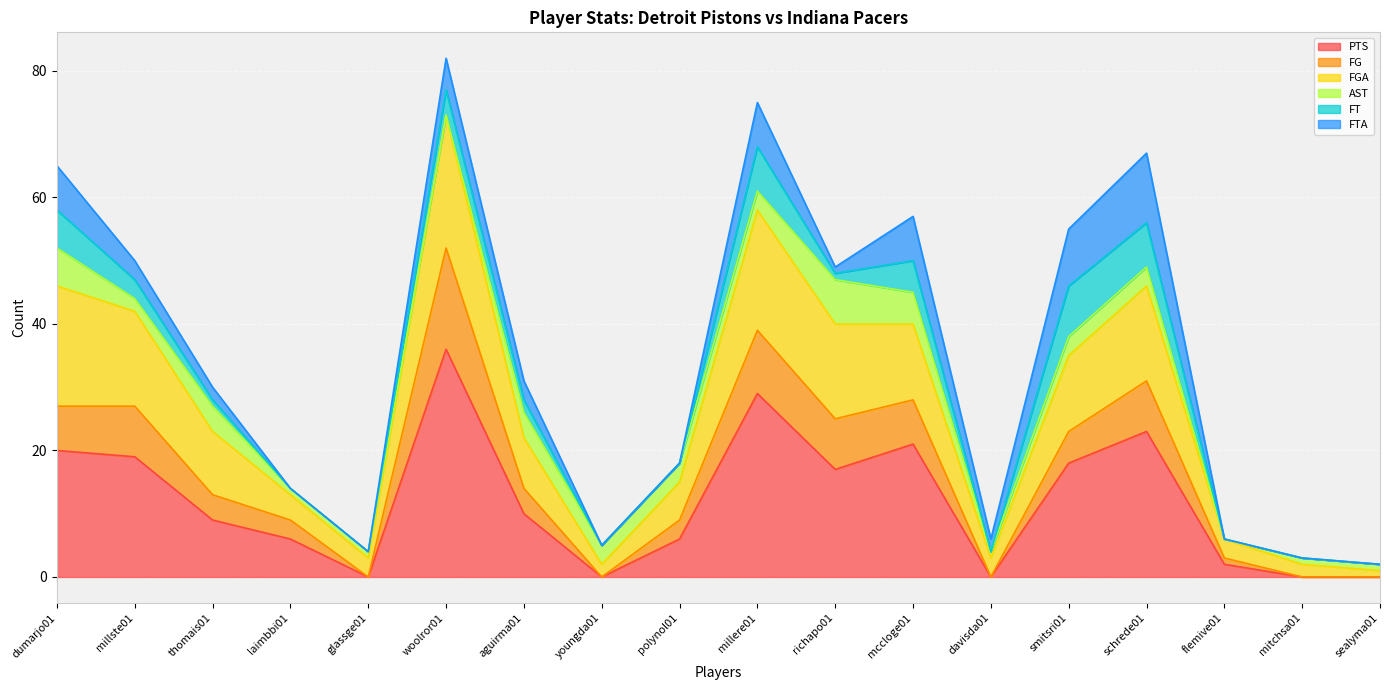

Which category has the highest value in the PTS series?

woolror01